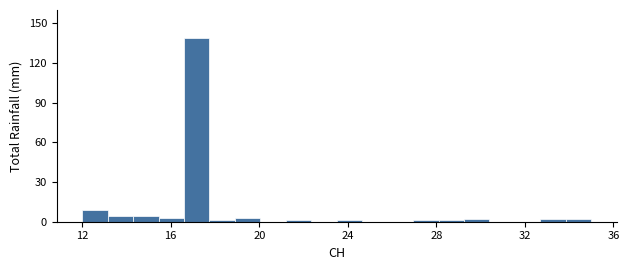

Read against the x-axis, roughly where is the centre of the tallest bar?

17.0